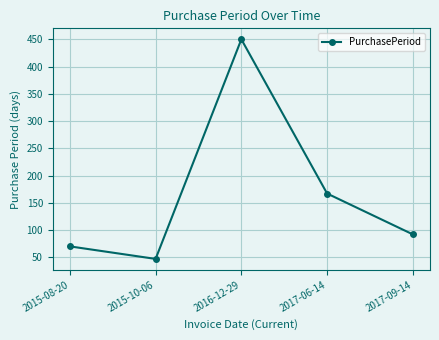

What is the minimum value shown in the chart?

47